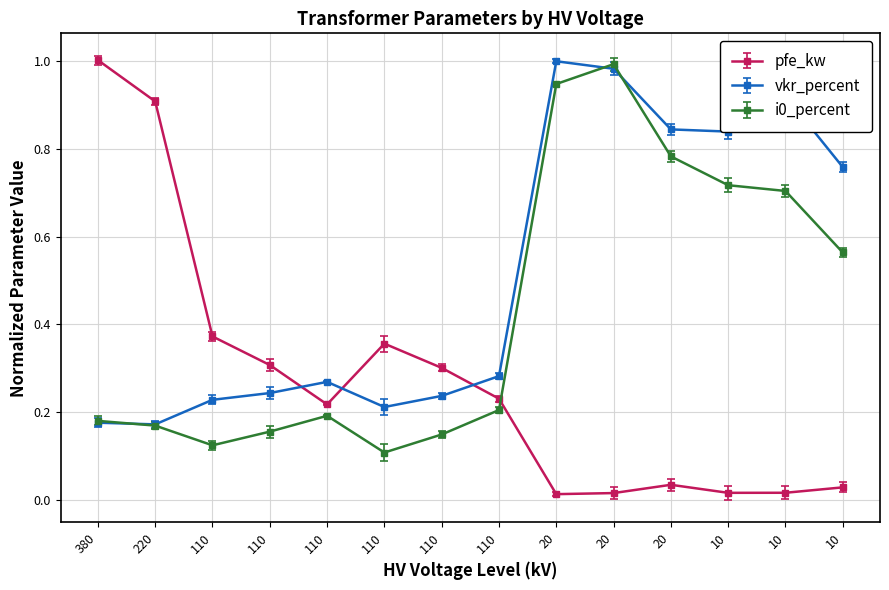

After their last crossing, which series has the higher values: i0_percent or pfe_kw?

i0_percent